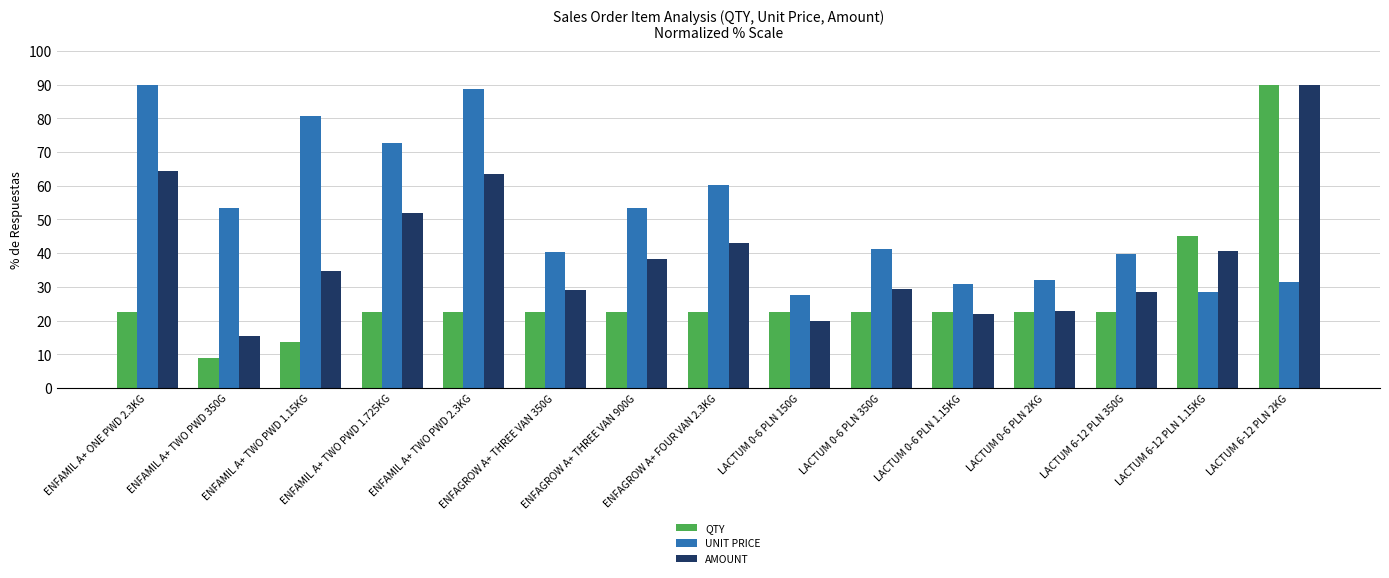

Which category has the highest value in the QTY series?

LACTUM 6-12 PLN 2KG